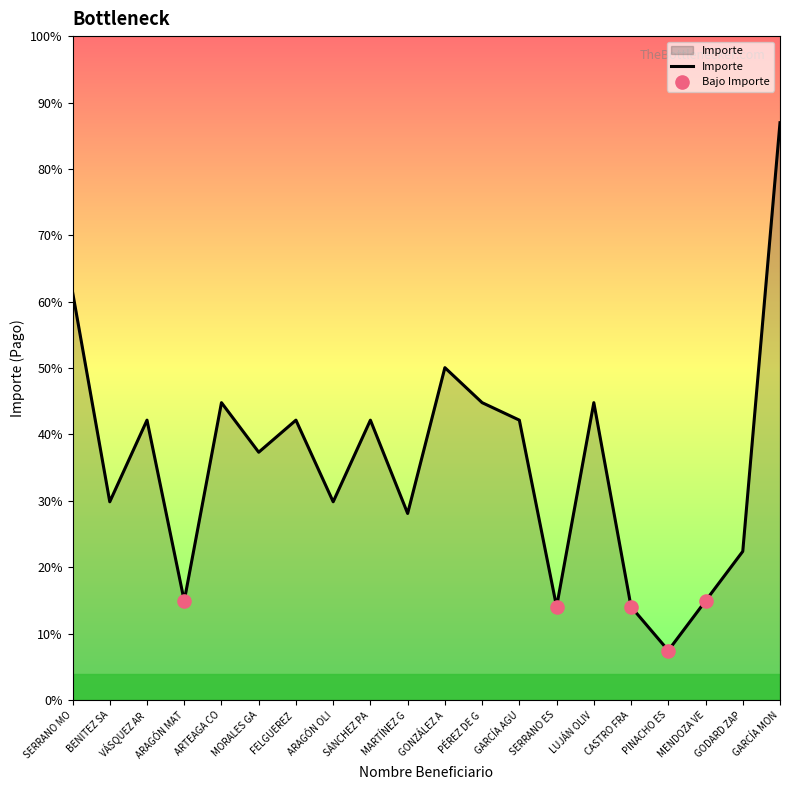

Does the chart have visible grid lines?

No